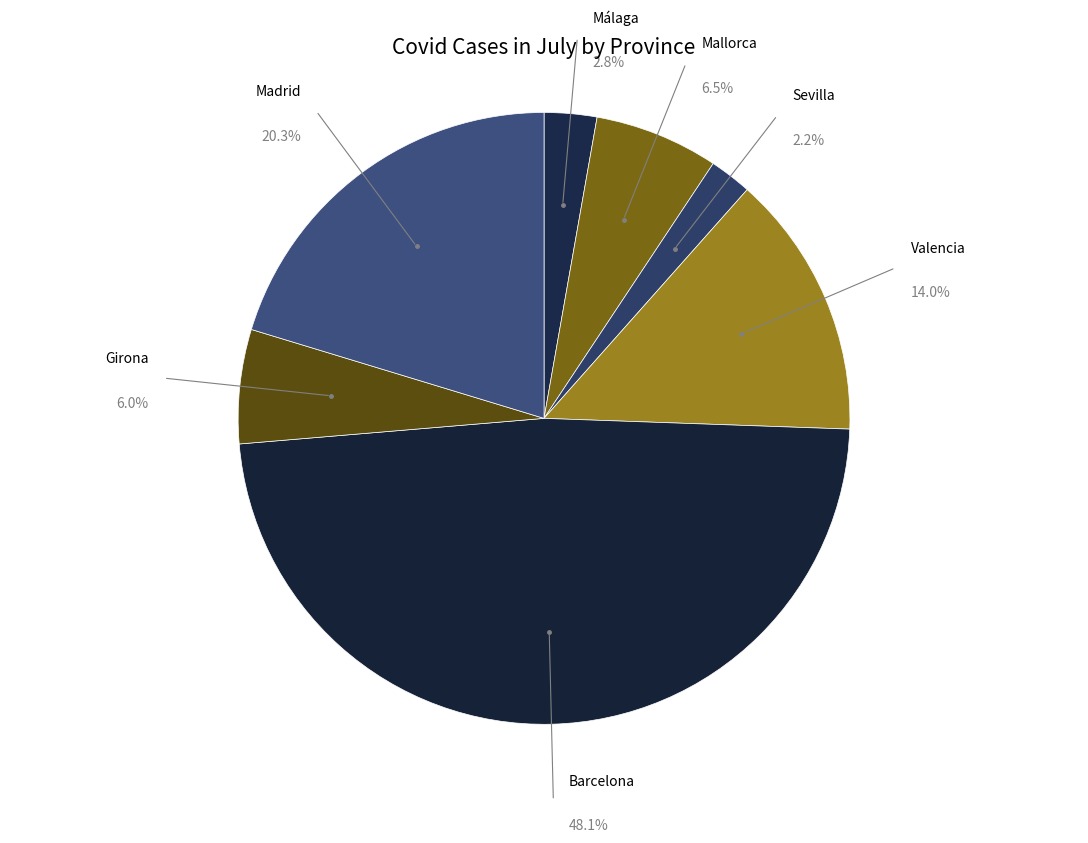

How many segments does this pie chart have?

7